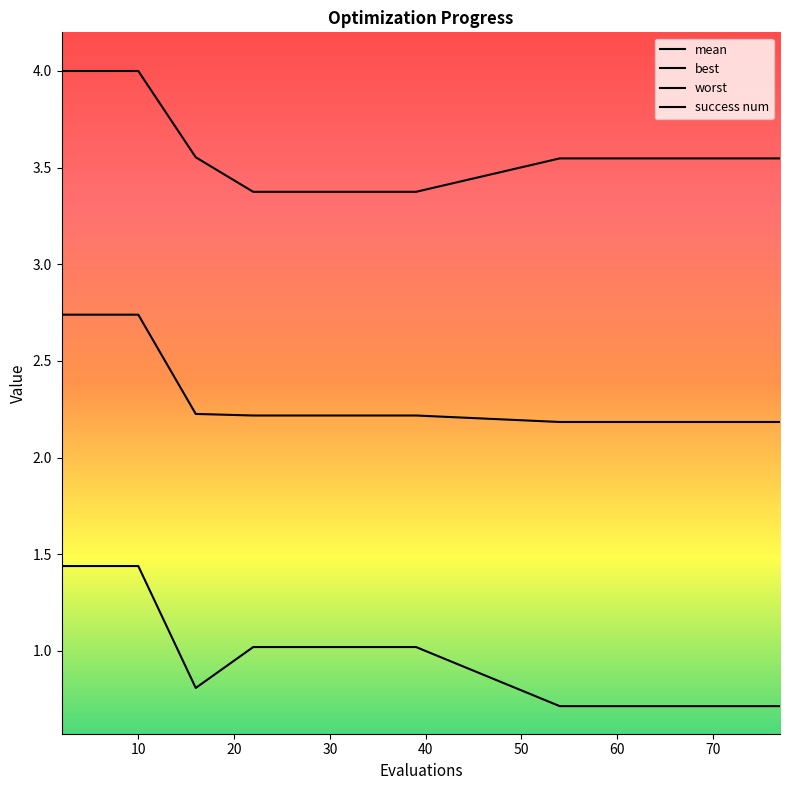

What is the sum of all mean values?

44.4